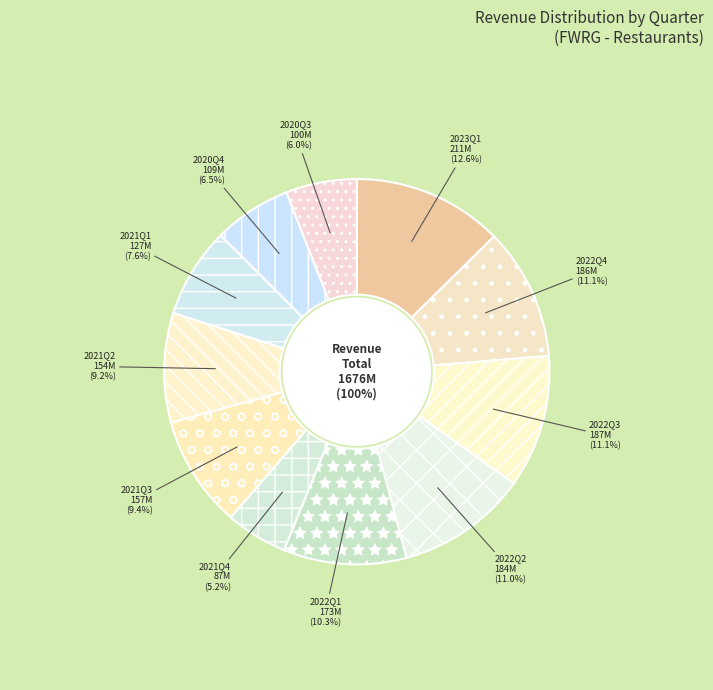

What is the ratio of the value at 2022Q1 to the value at 2021Q3?

1.1